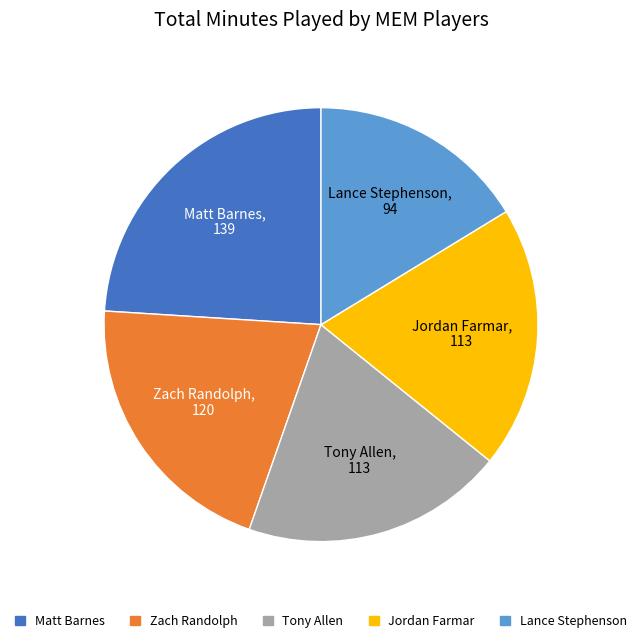

True or false: Tony Allen accounts for 8% of the total.

False